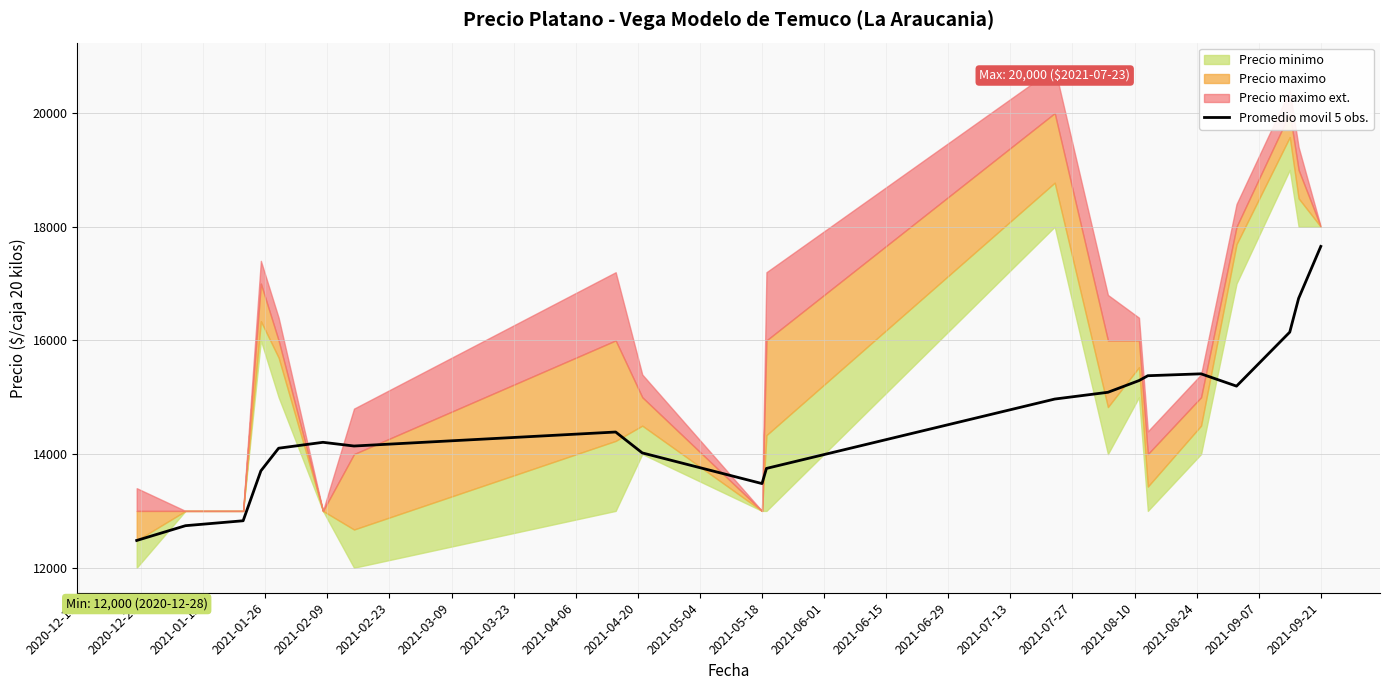

At which label does Promedio movil 5 obs. reach its peak?

2021-09-21